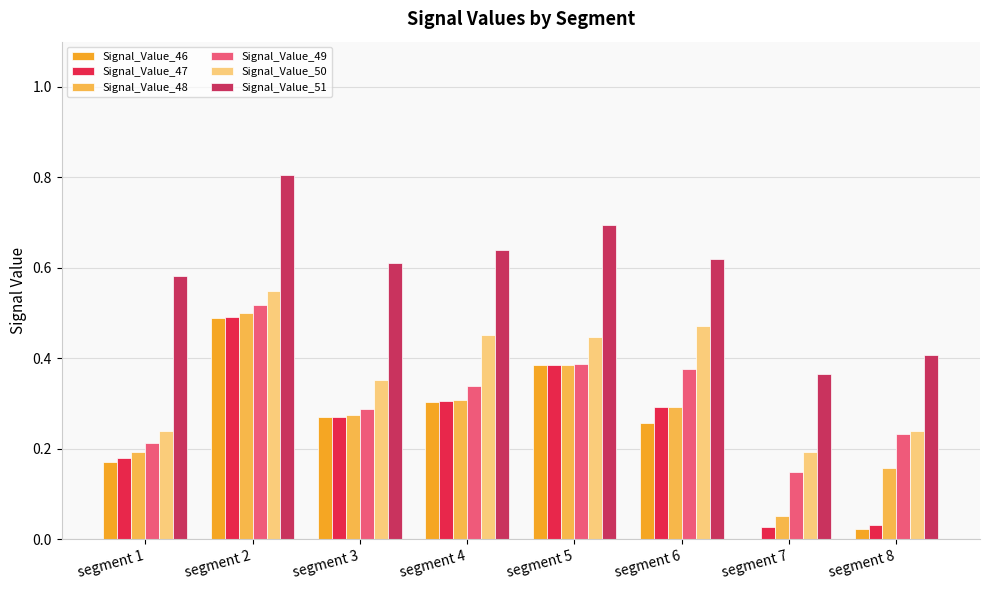

Is the value of Signal_Value_48 at segment 8 greater than the value of Signal_Value_50 at segment 7?

No